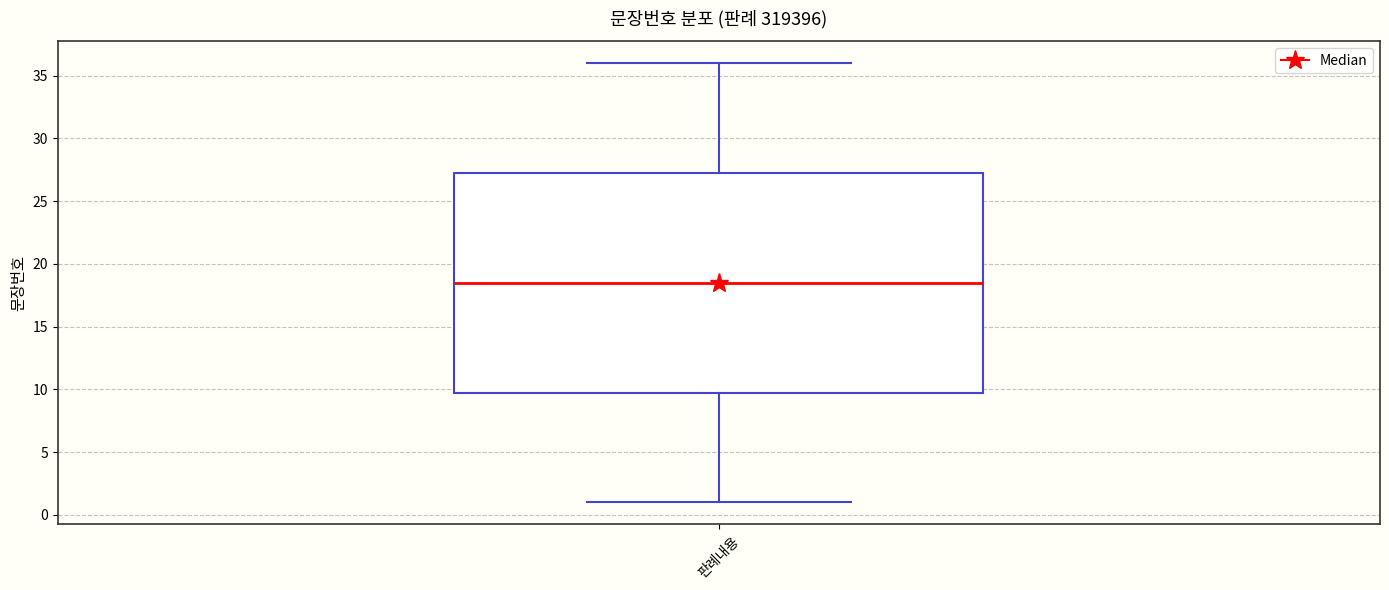

Where is the upper edge of the box for 판례내용 on the y-axis? The values are not printed on the chart, so give them approximately, as read against the axis.

27.5